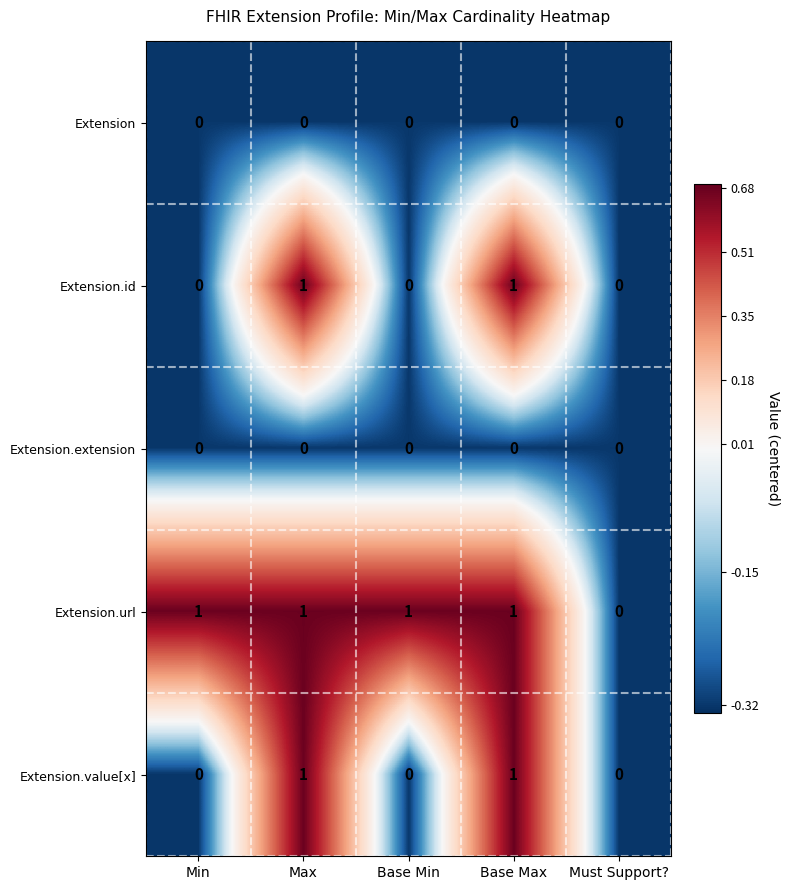

Which series has the largest total across all categories?

Extension.url